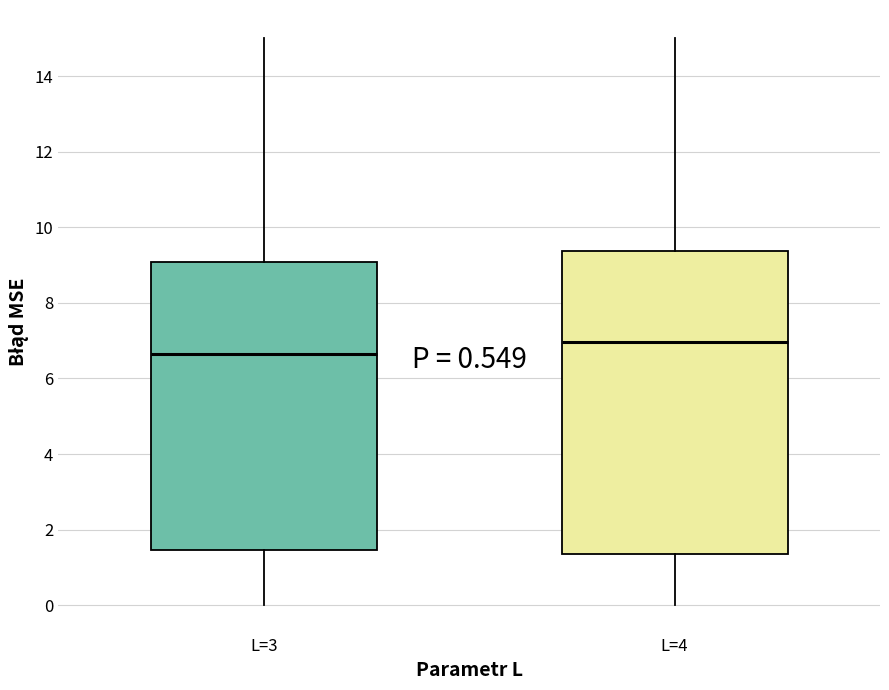

Where is the lower edge of the box for L=3 on the y-axis? The values are not printed on the chart, so give them approximately, as read against the axis.

1.4